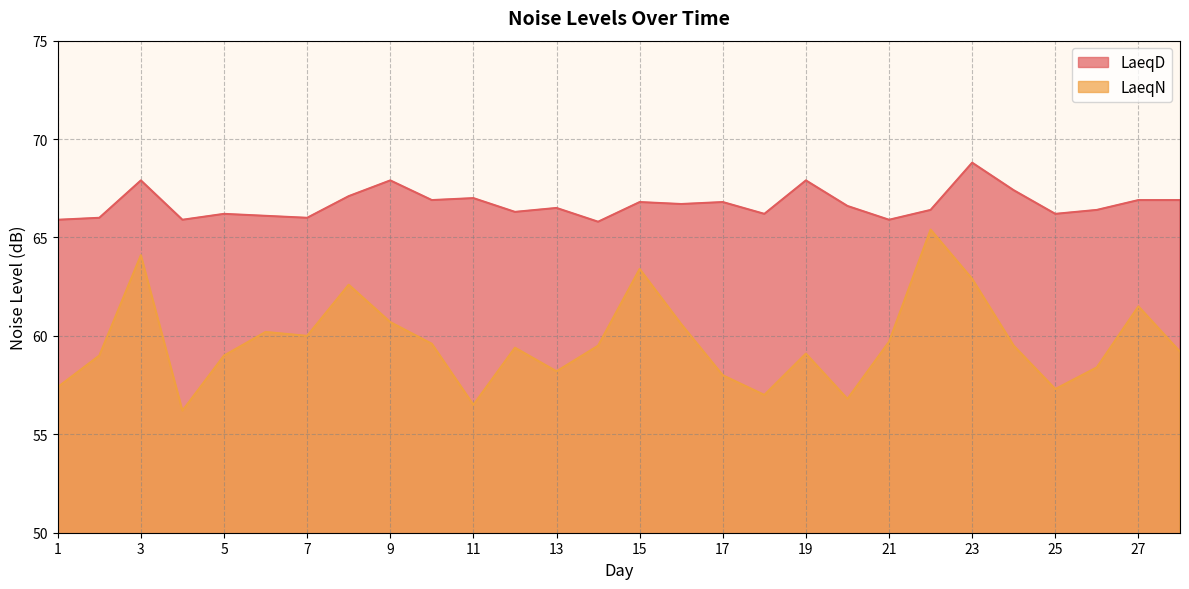

Which series has the widest spread of values?

LaeqN